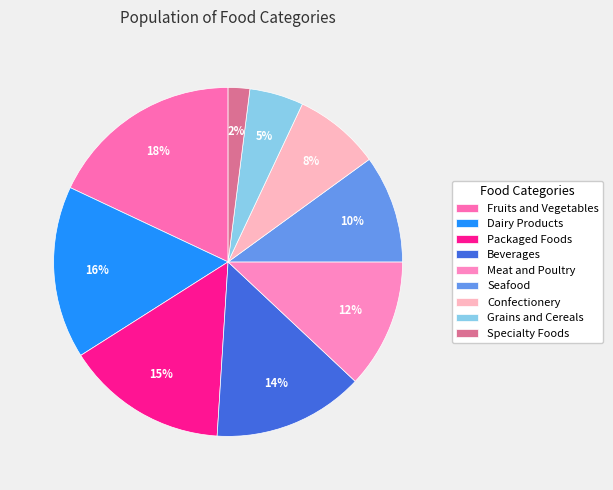

How many slices are in this pie chart?

9